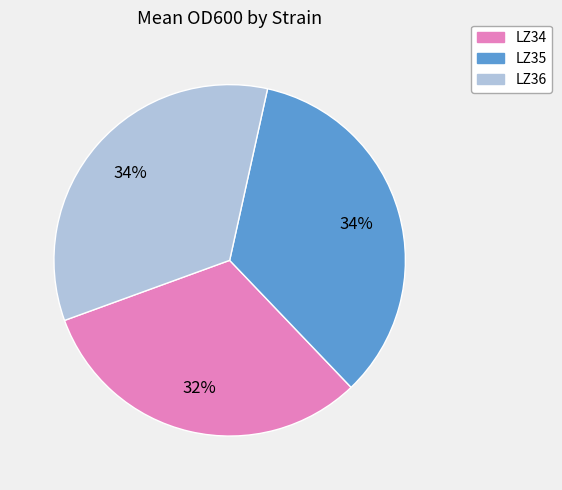

How many slices are in this pie chart?

3